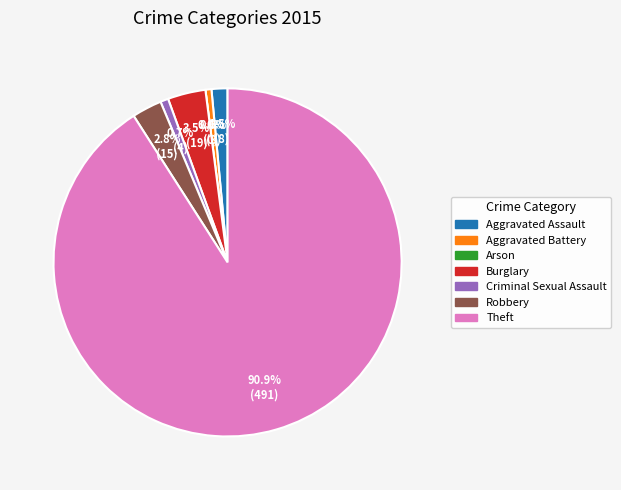

Does any single category account for the majority?

Yes